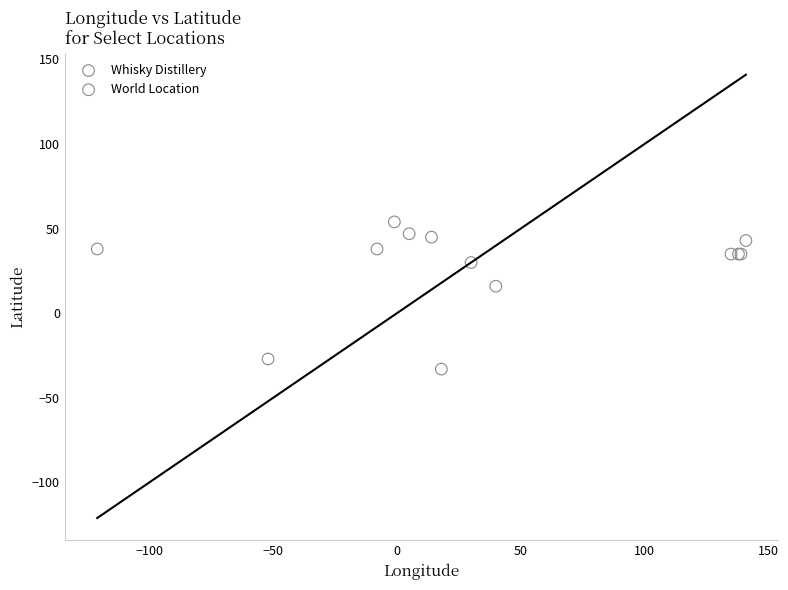

Which series reaches the minimum Y coordinate?

World Location